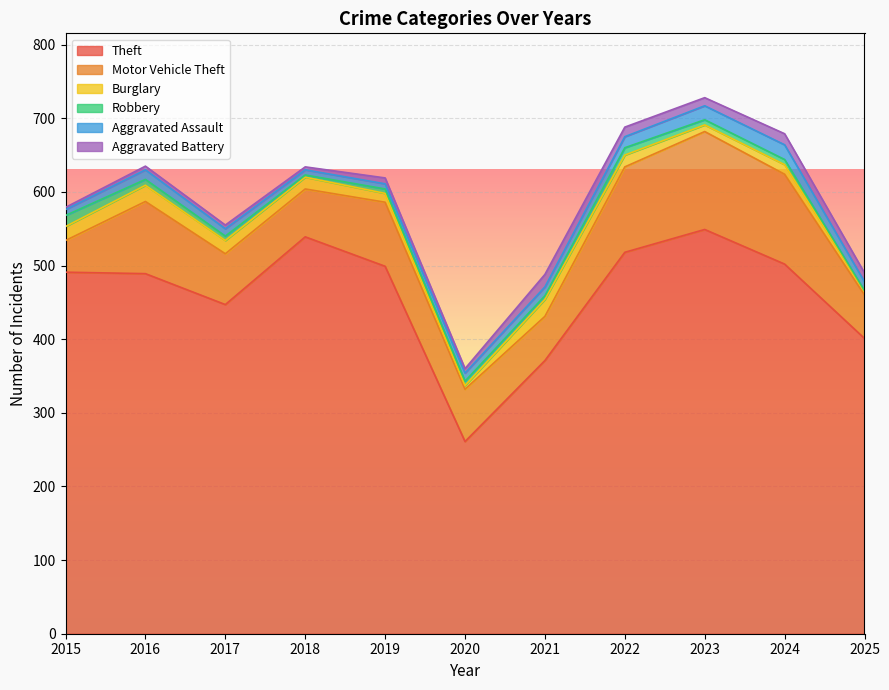

Which series has the largest range (max minus min)?

Theft